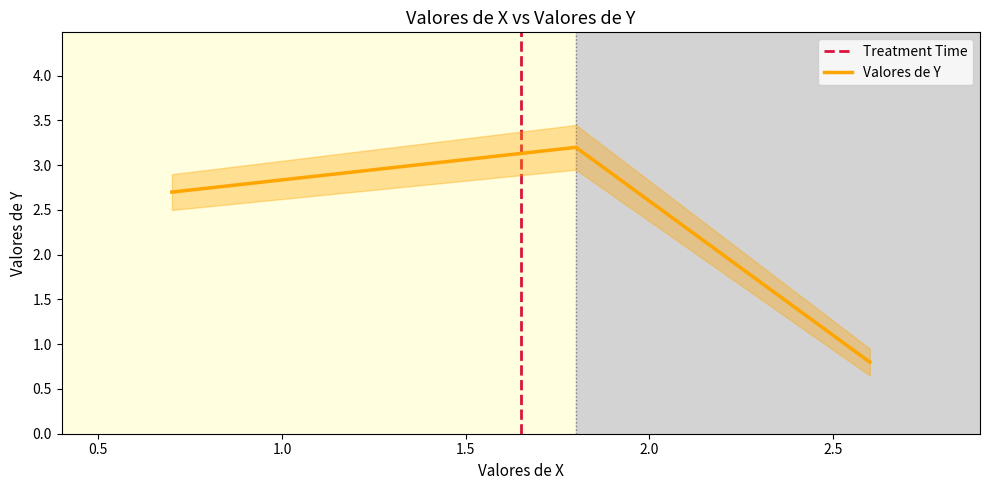

Does the chart have visible grid lines?

No